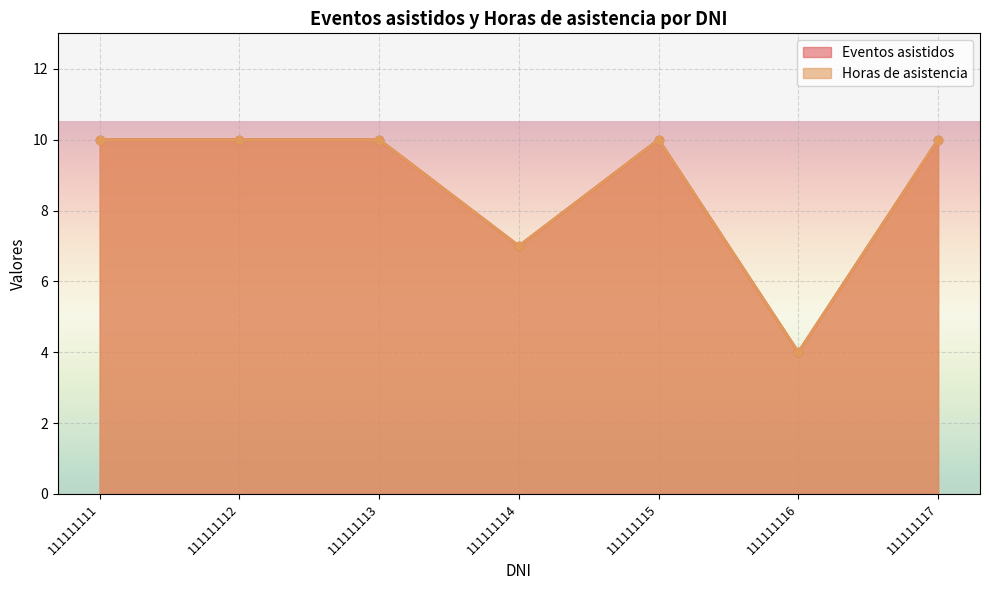

The value of Eventos asistidos at 111111113 is 15. True or false?

False